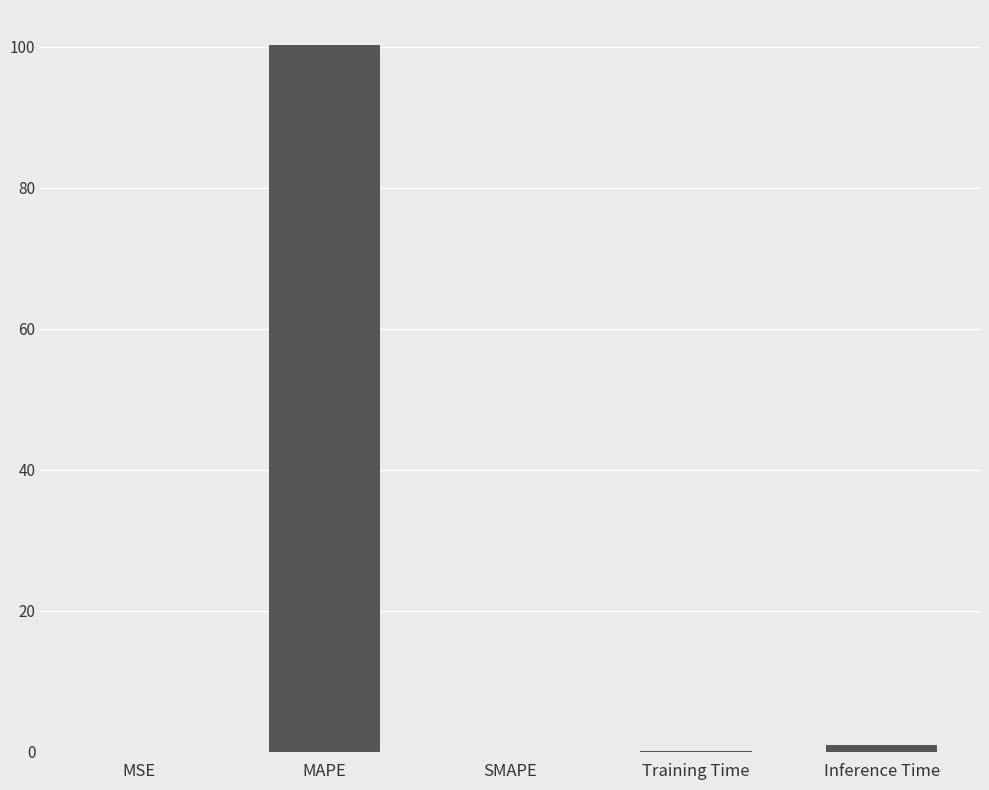

Which has a higher value, Inference Time or SMAPE?

Inference Time